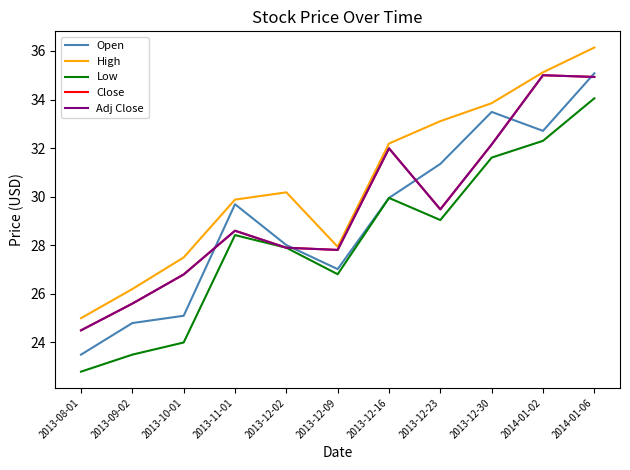

The Adj Close series shows 60.0 at 2014-01-02. True or false?

False